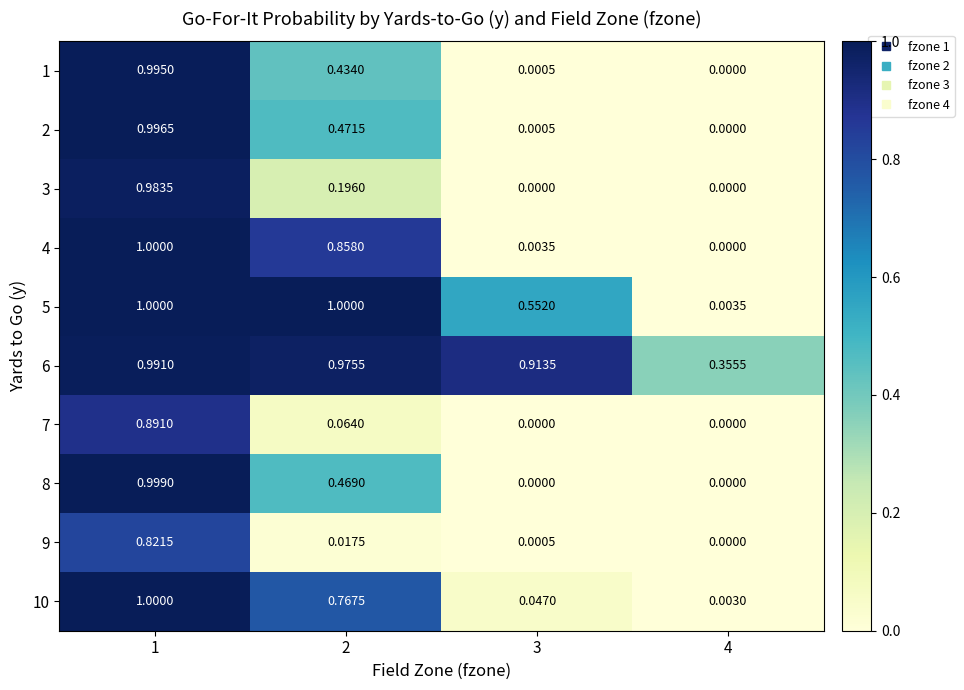

What is the spread (max minus min) of values at 2?

1.0